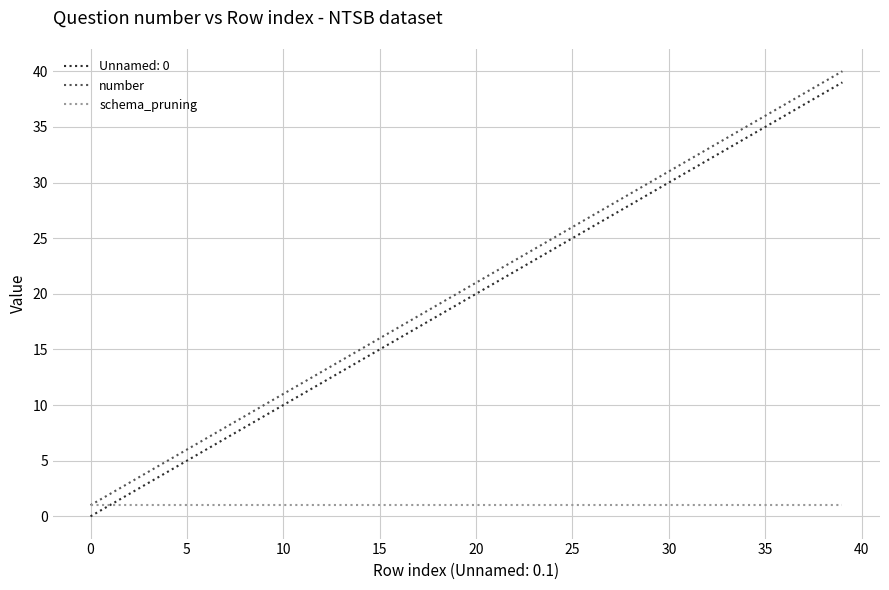

What is the maximum value shown in the chart?

40